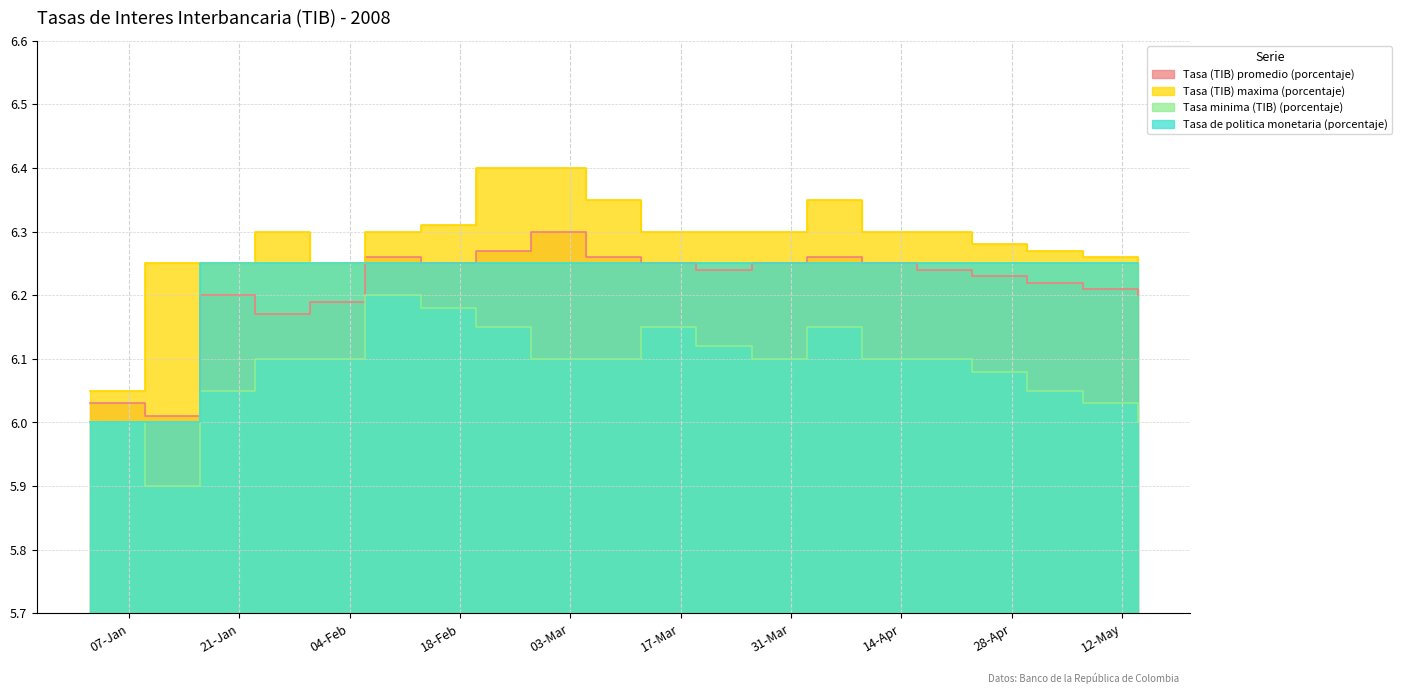

Is it true that Tasa de politica monetaria (porcentaje) equals 6.2 at 05-03-2008?

True